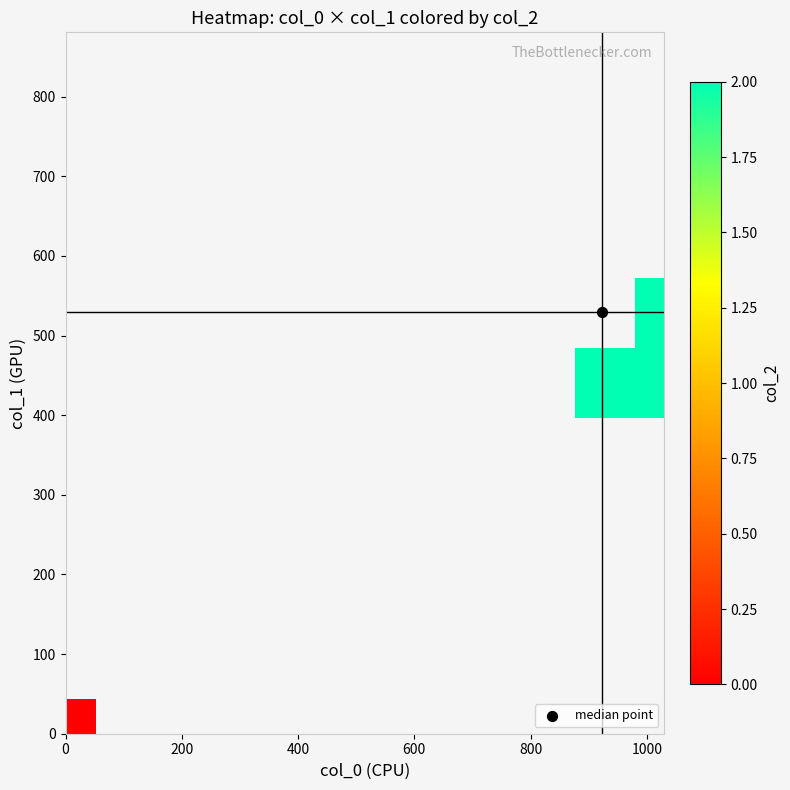

How many data points does each series have?

10